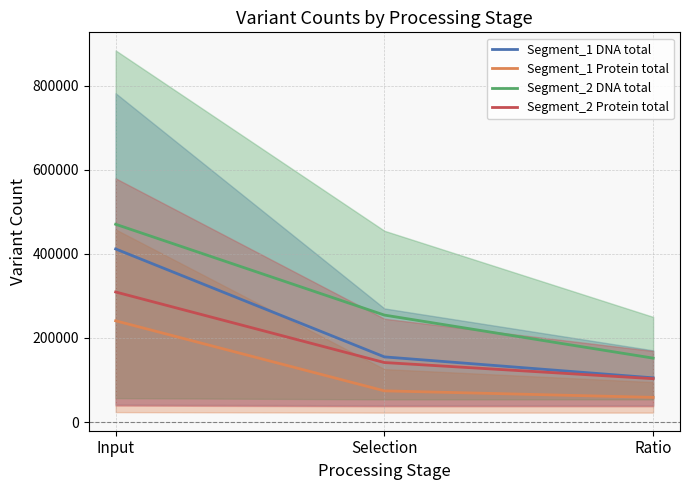

True or false: Segment_1 Protein total has a value of 12606.2 at Ratio.

False